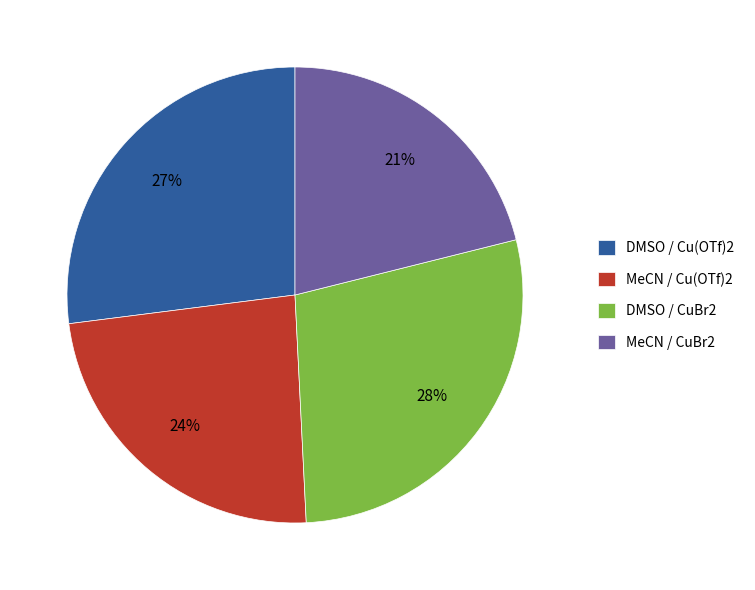

Is it true that DMSO / CuBr2 is 28% of the pie?

True